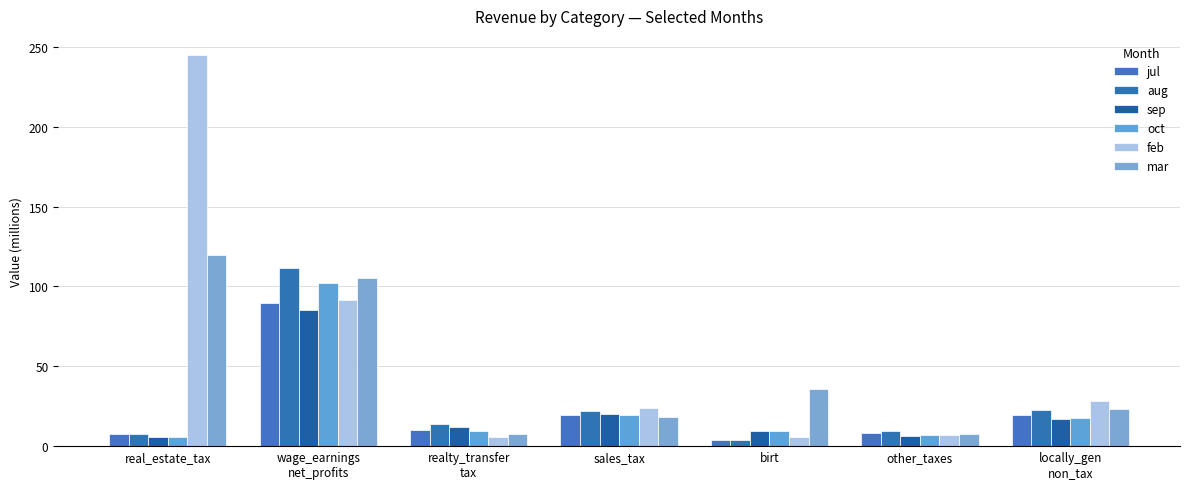

What is the average value of the mar series?

45.4